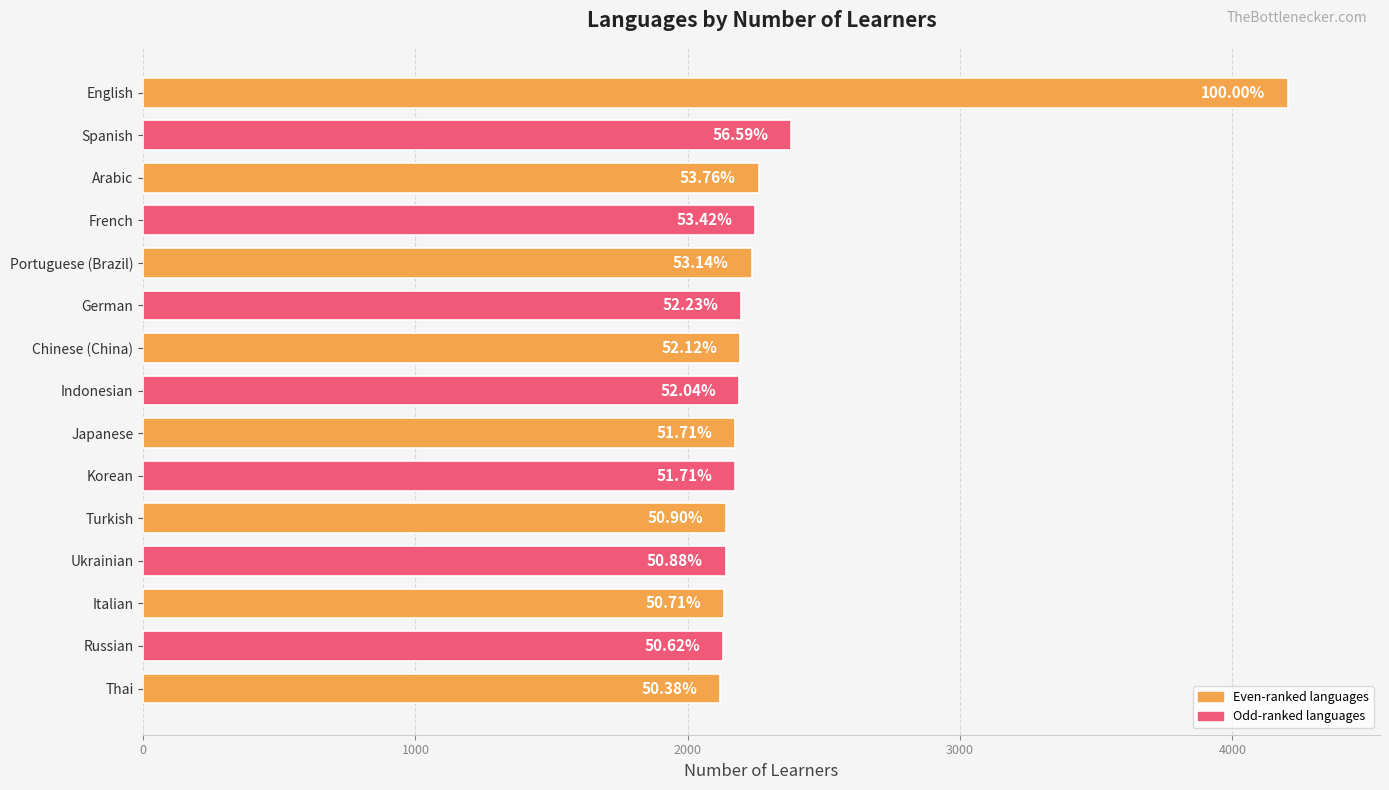

Are the bars horizontal?

Yes